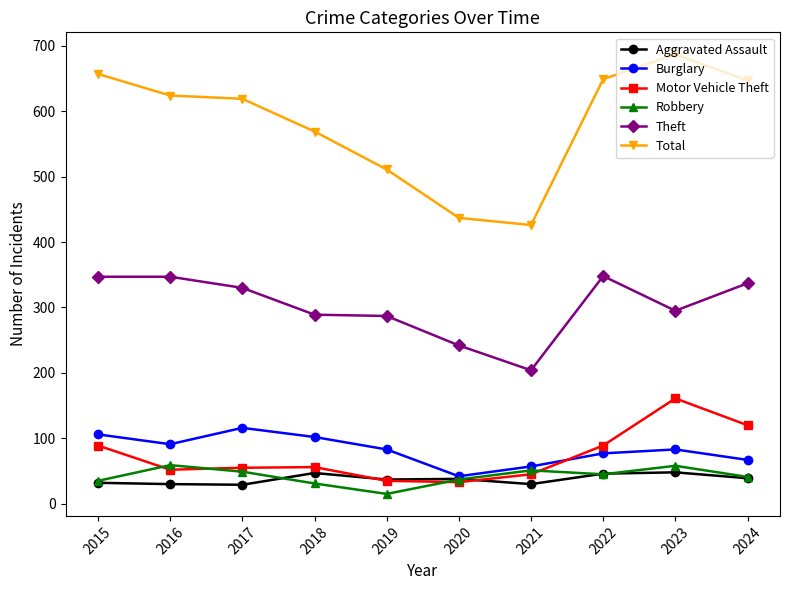

Read the Aggravated Assault value at 2018.

47